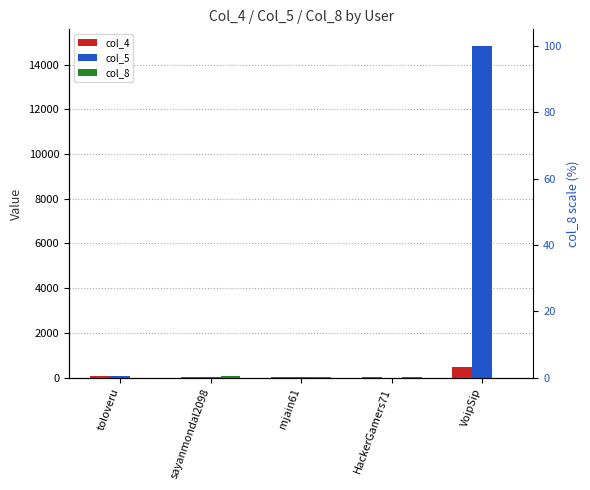

What is the label of the 5th bar from the right?

toloveru